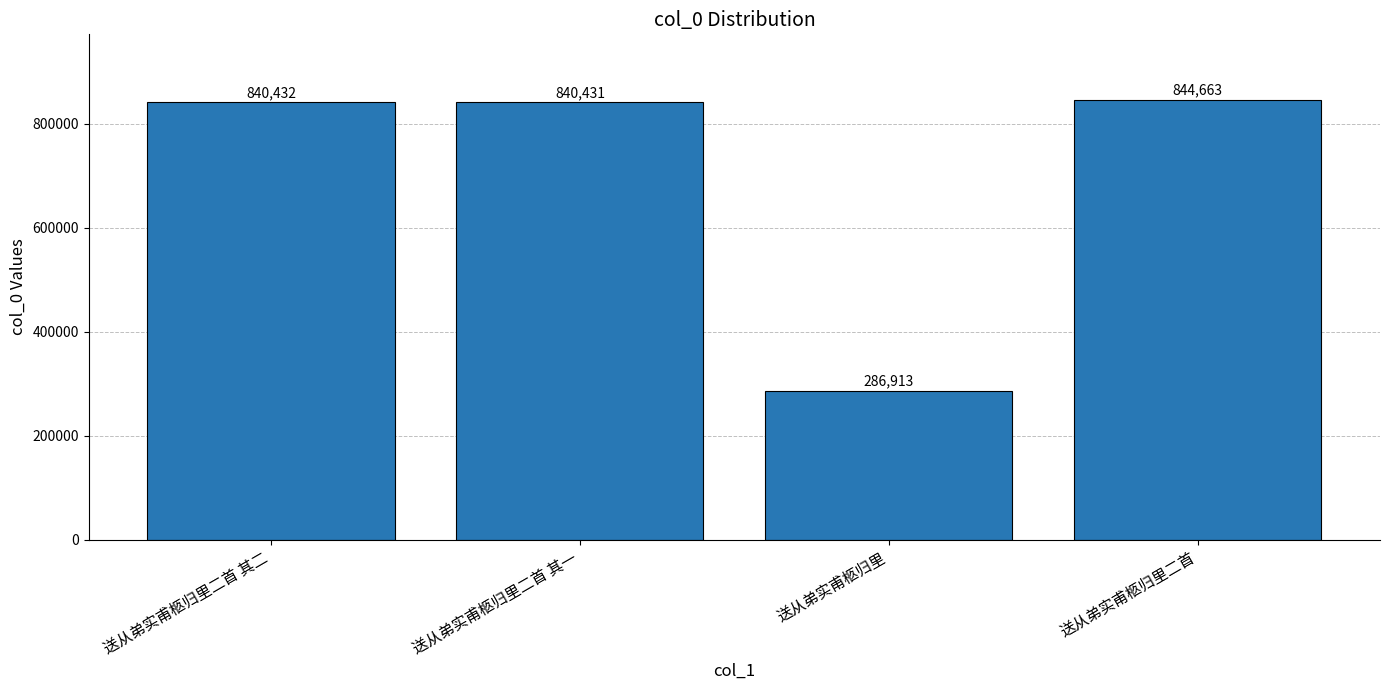

What is the ratio of the value at 送从弟实甫柩归里二首 to the value at 送从弟实甫柩归里二首 其二?

1.0